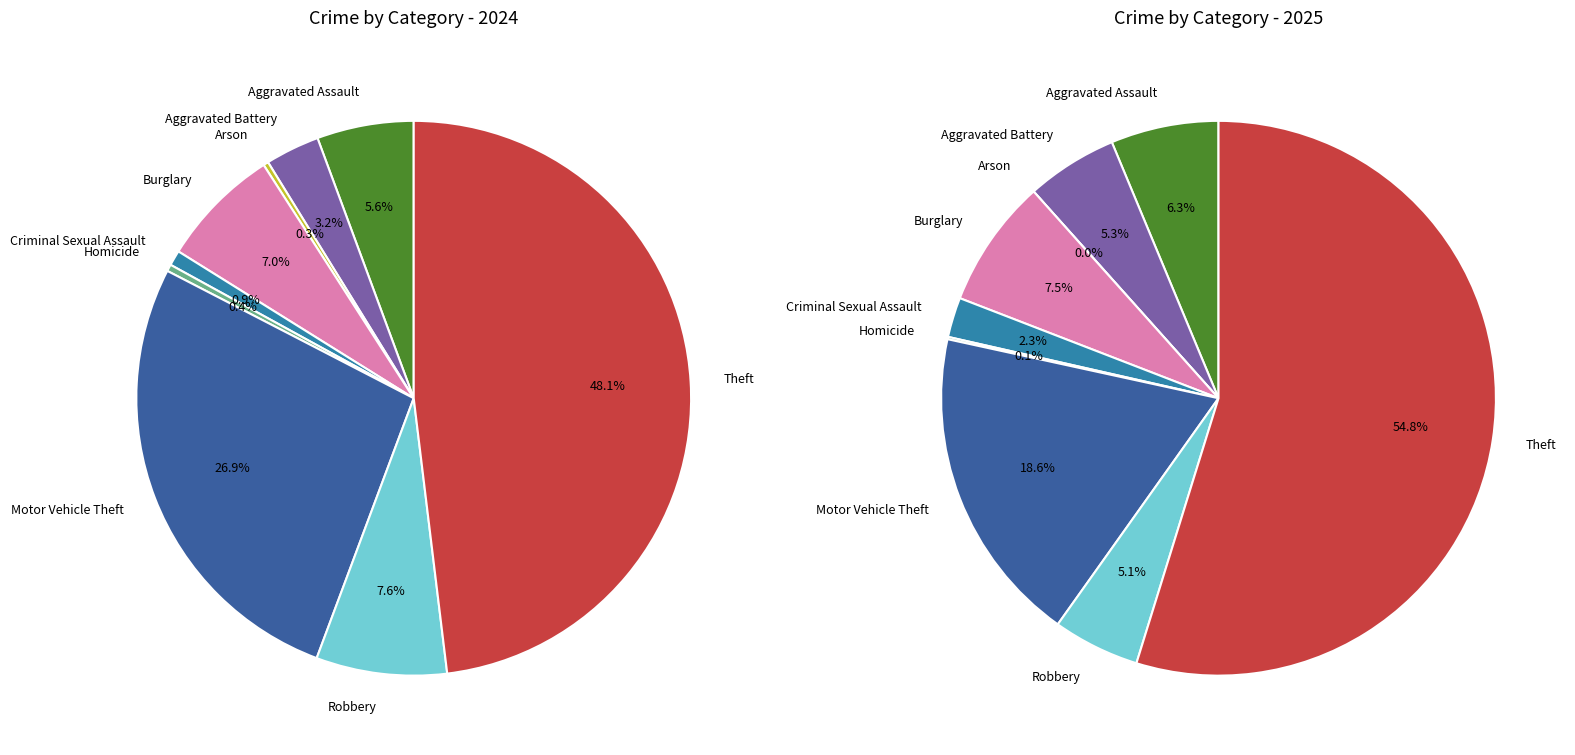

How many segments does this pie chart have?

9